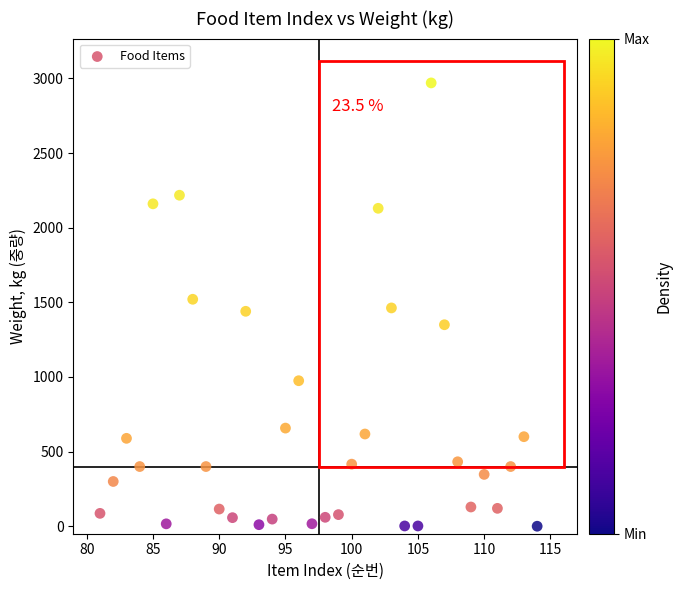

What is the range of Y values (max minus min)?

2969.8